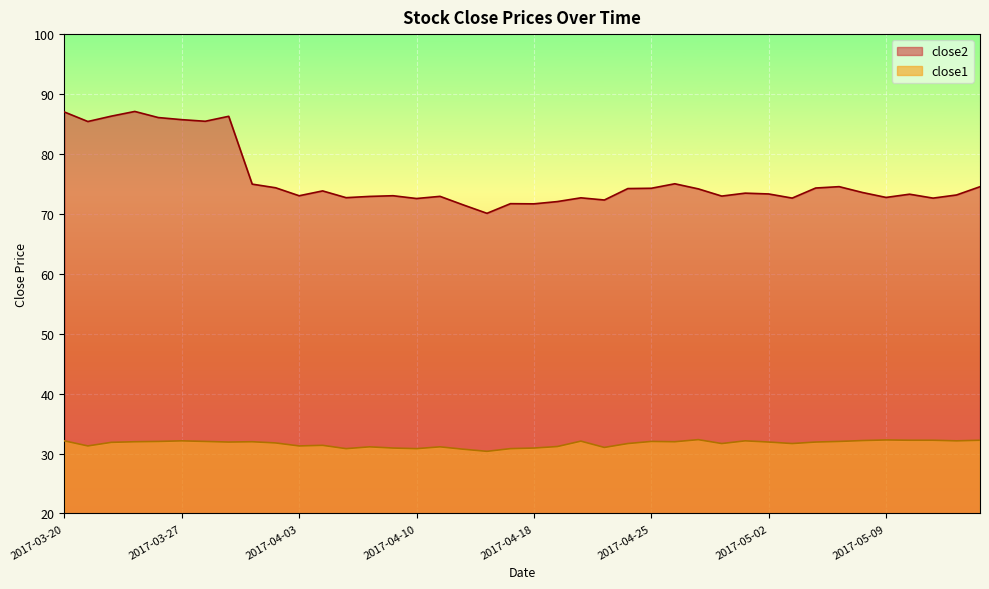

Reading left to right, transcribe all the data shown in this chart.

close2: 87.0	85.4	86.3	87.1	86.1	85.7	85.5	86.3	75.0	74.4	73.0	73.8	72.7	72.9	73.0	72.6	72.9	71.5	70.1	71.7	71.7	72.1	72.7	72.3	74.2	74.3	75.0	74.2	73.0	73.5	73.3	72.6	74.3	74.5	73.6	72.7	73.3	72.6	73.2	74.5
close1: 32.1	31.3	31.9	32.0	32.0	32.1	32.0	31.9	32.0	31.8	31.3	31.4	30.8	31.1	30.9	30.8	31.1	30.7	30.4	30.8	30.9	31.2	32.1	31.0	31.7	32.0	32.0	32.3	31.7	32.1	31.9	31.7	31.9	32.0	32.2	32.3	32.2	32.2	32.1	32.2